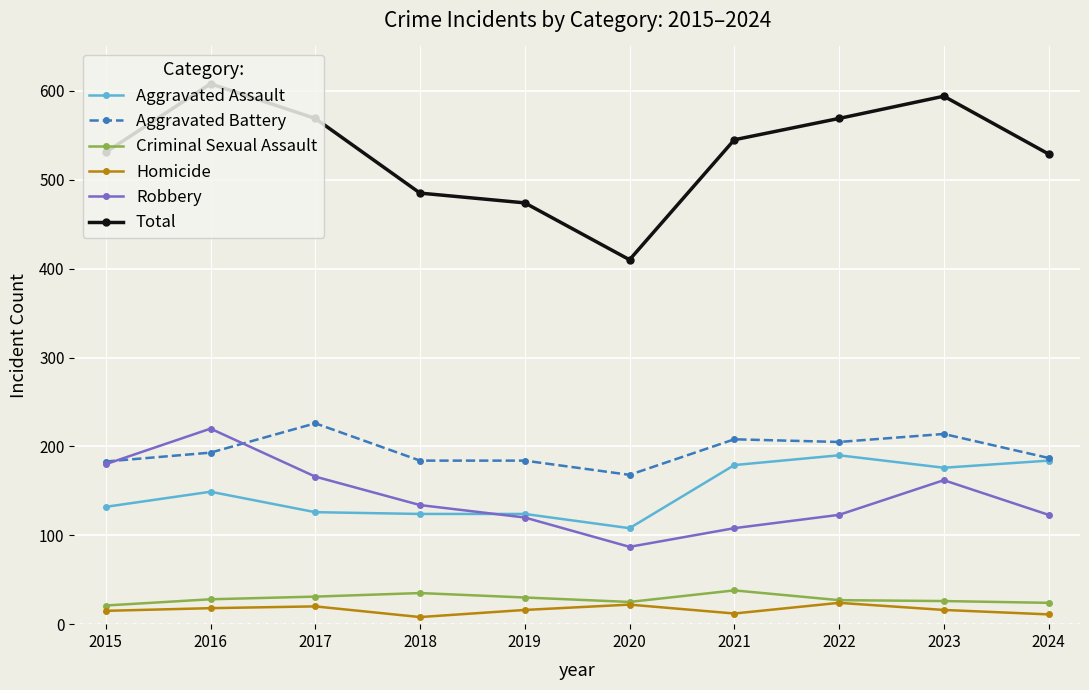

What is the spread (max minus min) of values at 2018?

477